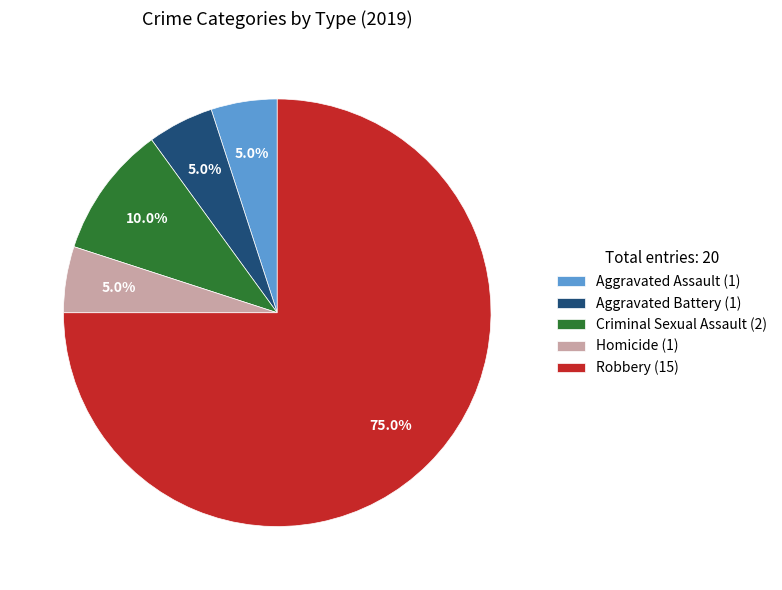

Is there any slice that represents more than half of the pie?

Yes